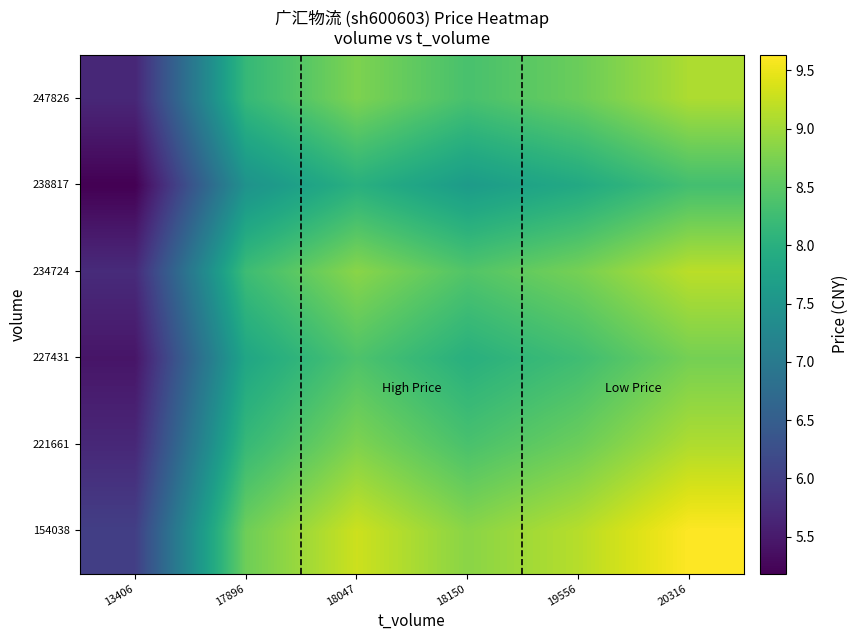

What is the spread (max minus min) of values at 17896?

1.2